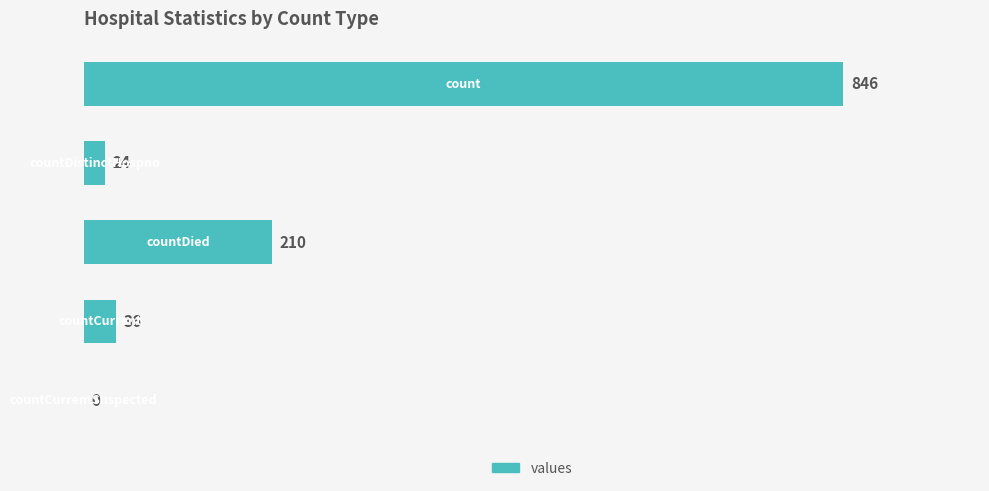

What is the sum of all values?

1116